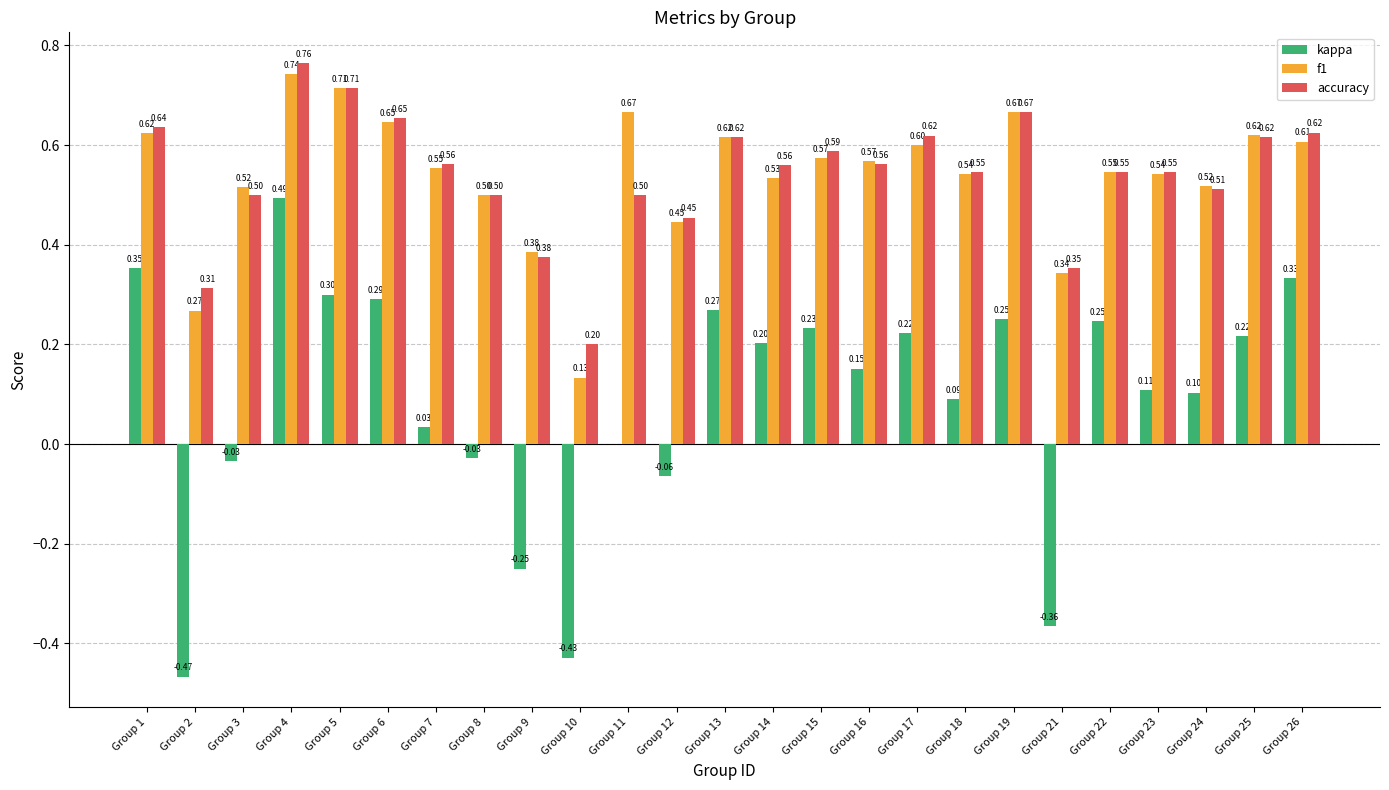

At which label is f1 closest to 0?

Group 10